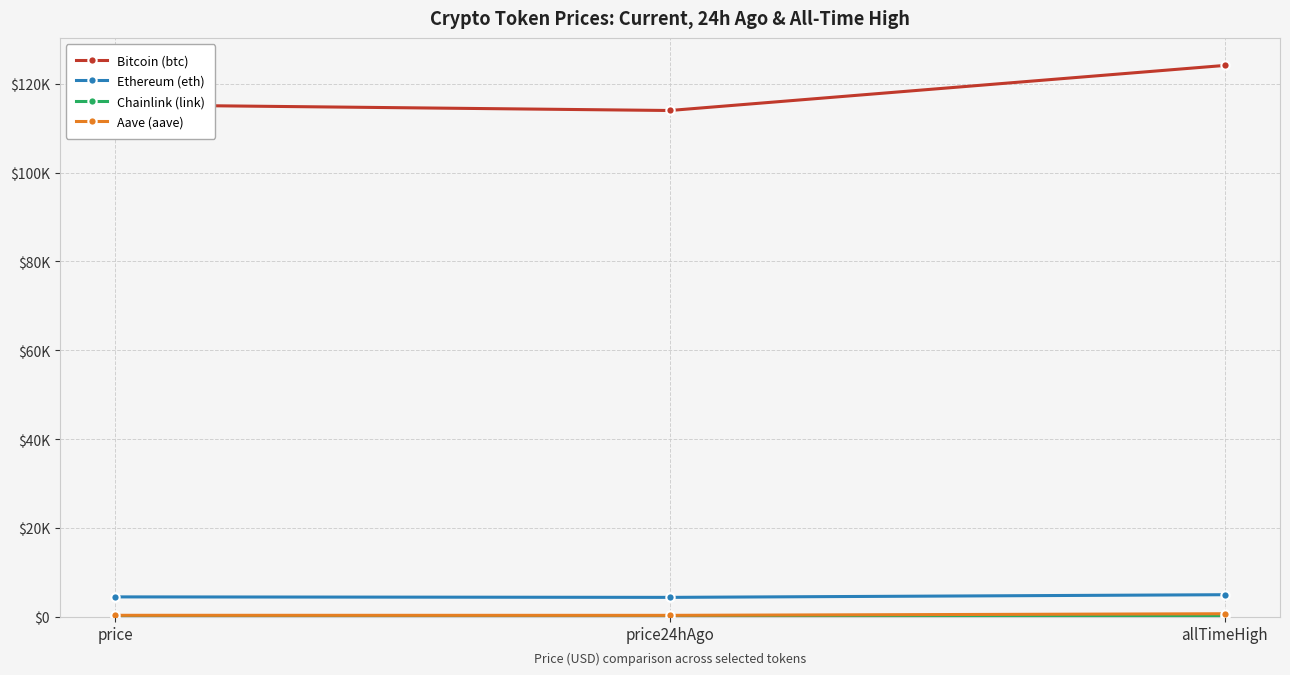

Where is Bitcoin (btc) nearest to the value 119055?

price